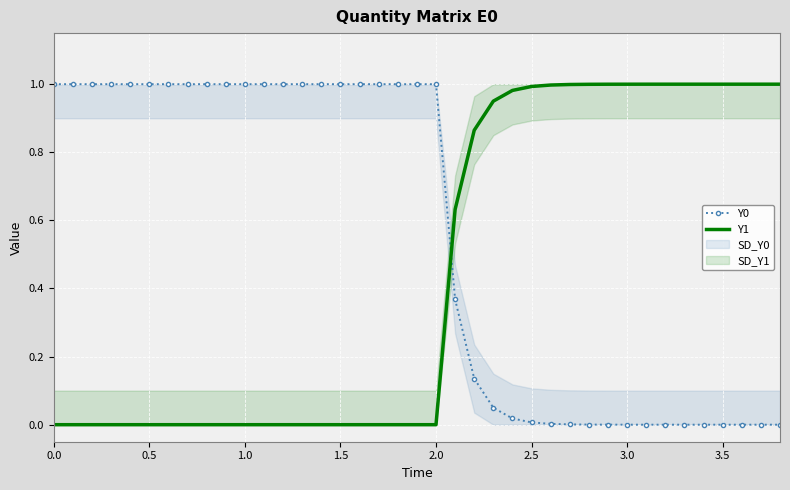

Reading left to right, transcribe all the data shown in this chart.

Y0: 1.0	1.0	1.0	1.0	1.0	1.0	1.0	1.0	1.0	1.0	1.0	1.0	1.0	1.0	1.0	1.0	1.0	1.0	1.0	1.0	1.0	0.4	0.1	0.0	0.0	0.0	0.0	0.0	0.0	0.0	0.0	0.0	0.0	0.0	0.0	0.0	0.0	0.0	0.0
Y1: 0.0	0.0	0.0	0.0	0.0	0.0	0.0	0.0	0.0	0.0	0.0	0.0	0.0	0.0	0.0	0.0	0.0	0.0	0.0	0.0	0.0	0.6	0.9	1.0	1.0	1.0	1.0	1.0	1.0	1.0	1.0	1.0	1.0	1.0	1.0	1.0	1.0	1.0	1.0